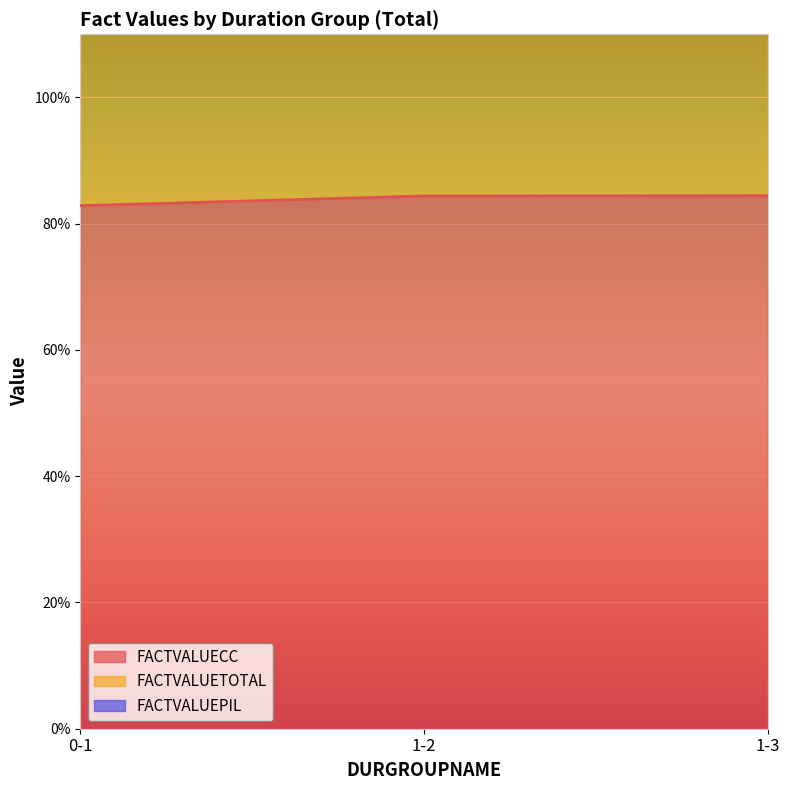

What is the lowest value of the FACTVALUEPIL series?

180.8